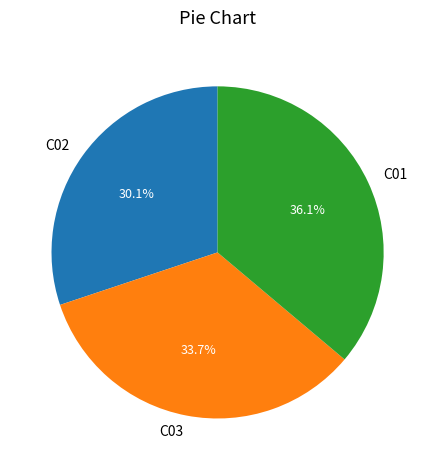

True or false: C01 accounts for 36% of the total.

True